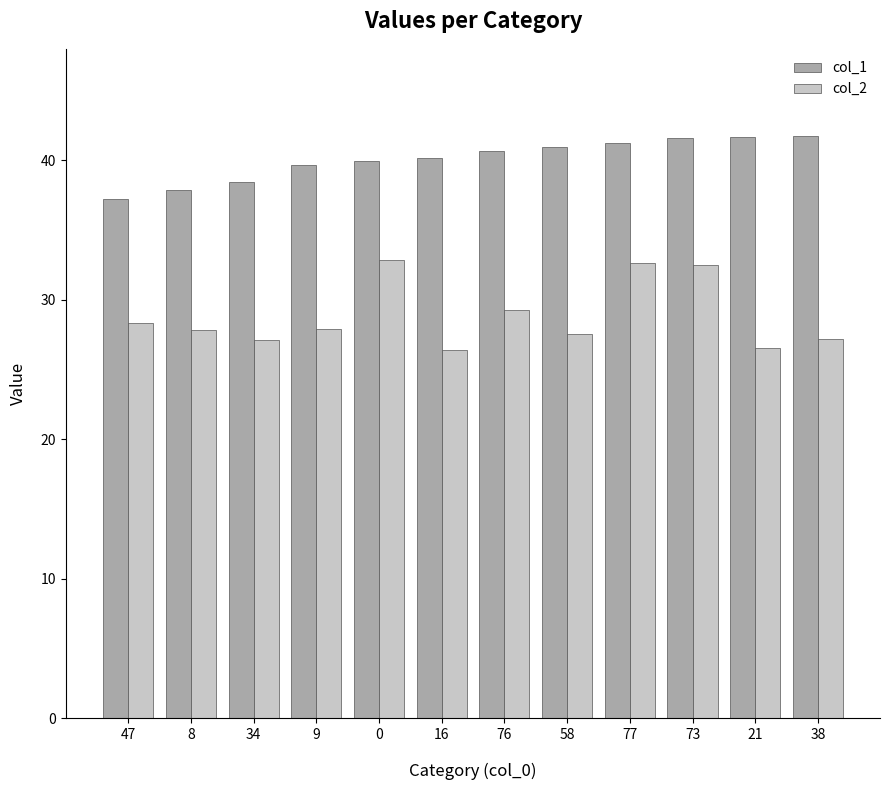

Is it true that col_2 equals 29.3 at 76?

True